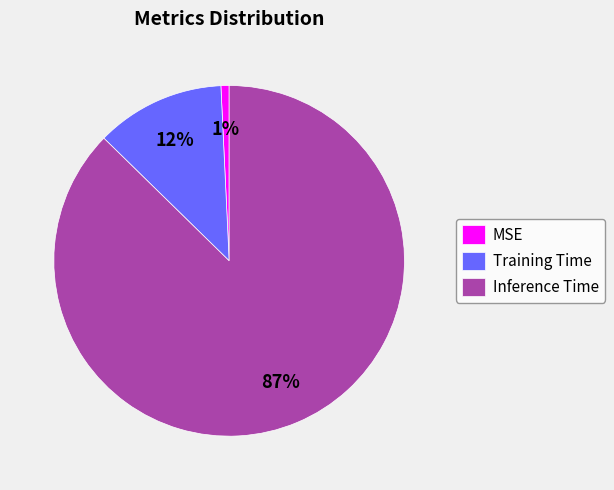

The Inference Time slice represents 87% of the pie. True or false?

True